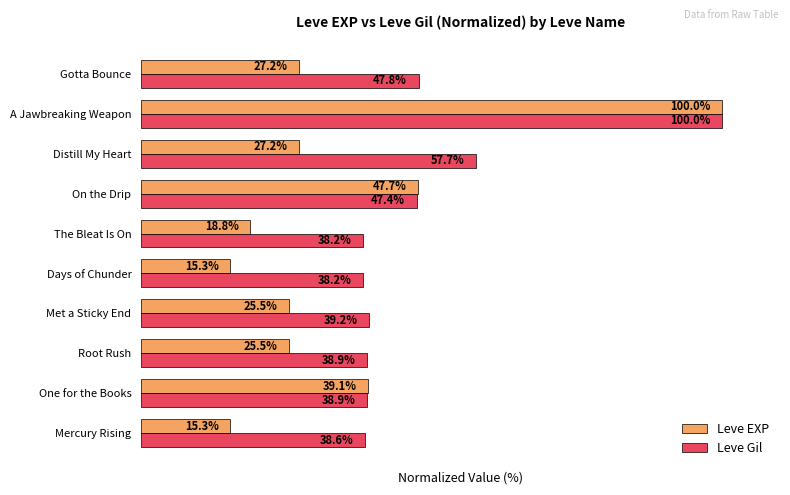

At which label is Leve EXP closest to 57?

On the Drip